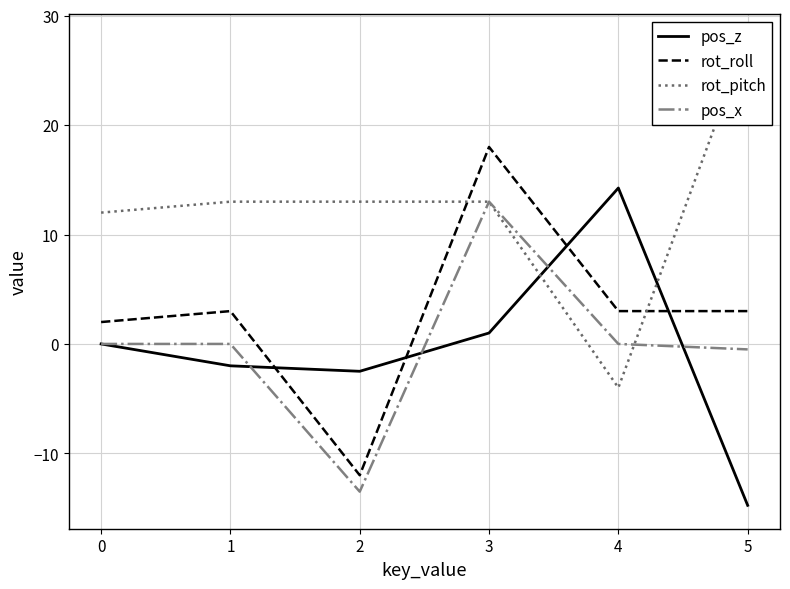

Where is the first local minimum for pos_z?

2